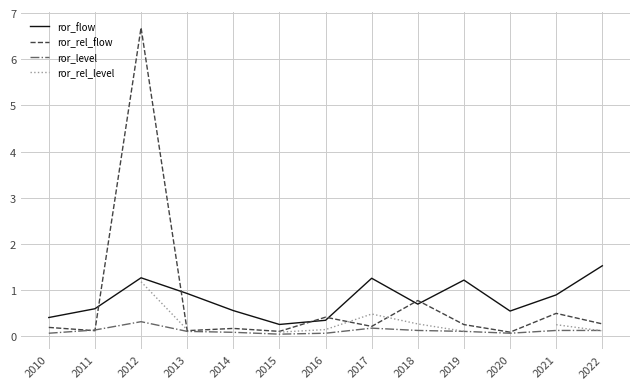

Which series has the widest spread of values?

ror_rel_flow